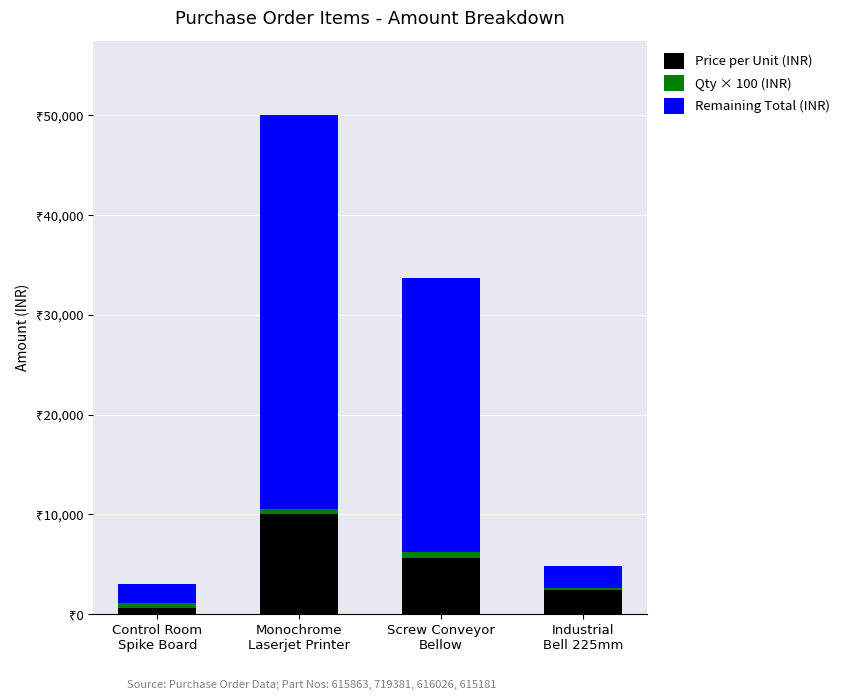

What are all the series names shown in the legend?

Price per Unit (INR), Qty × 100 (INR), Remaining Total (INR)